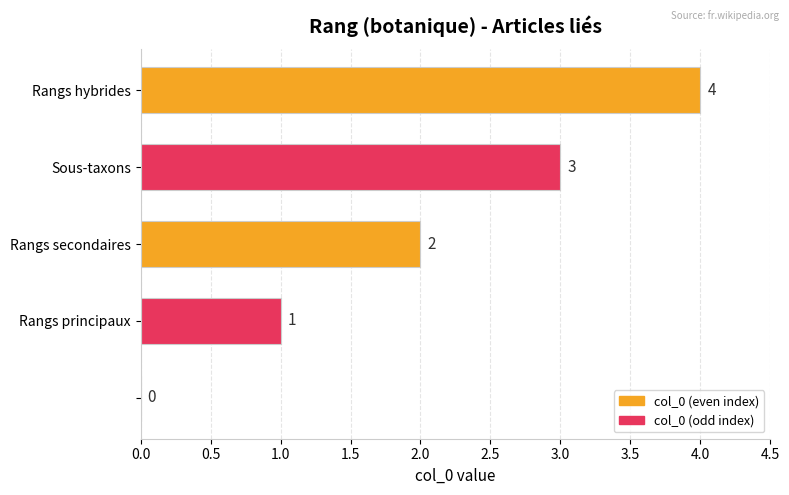

Are the bars grouped side by side (vs. stacked)?

No